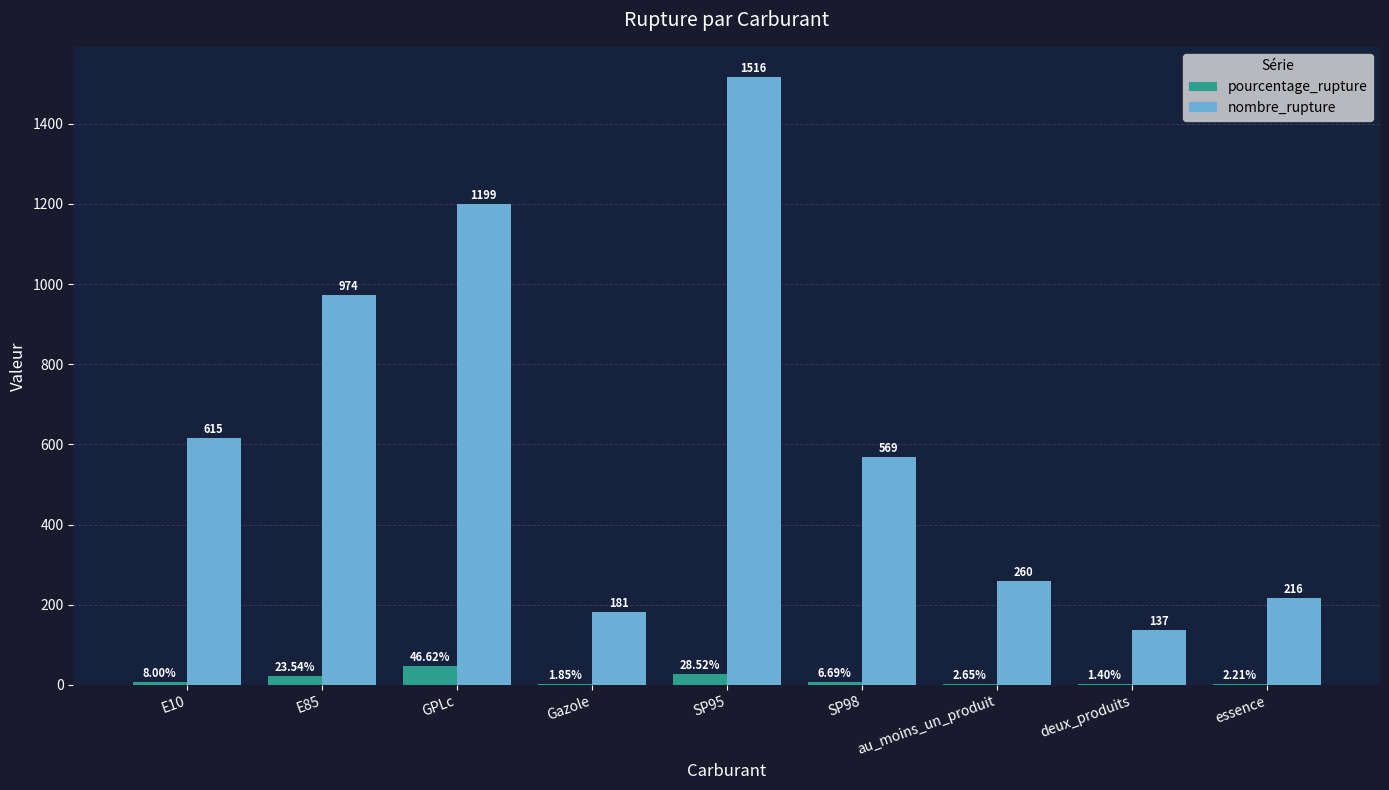

What are all the series names shown in the legend?

pourcentage_rupture, nombre_rupture